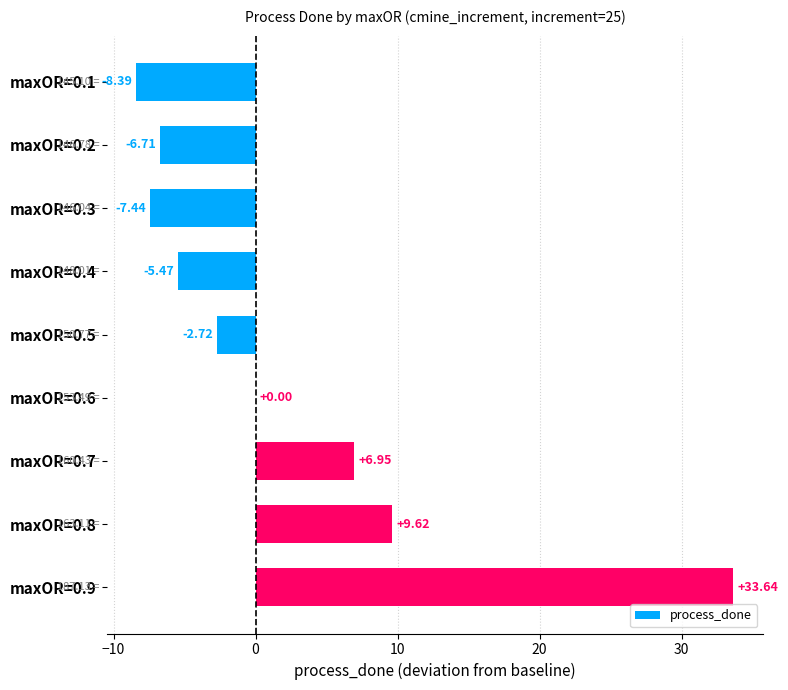

What is the sum of the values at maxOR=0.5 and maxOR=0.4?

-8.2